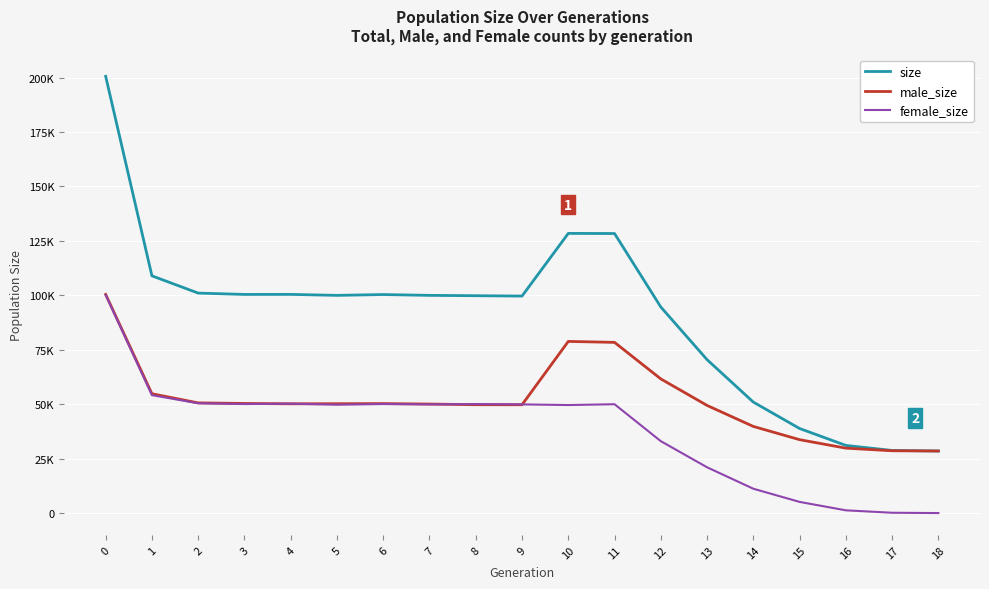

What is the value of the male_size point at the 19th from the left?

28499